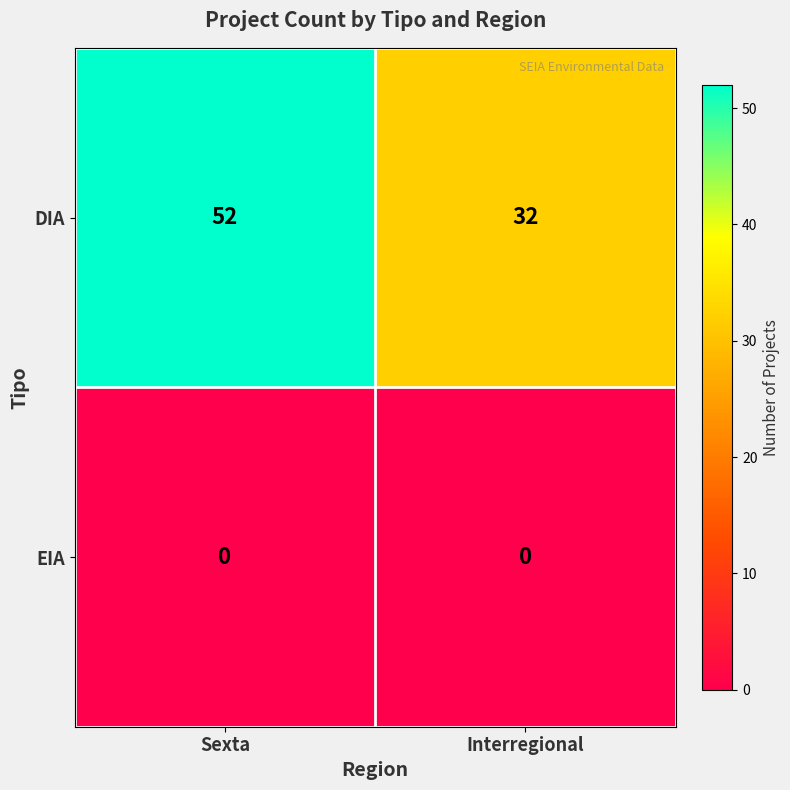

How many data points does each series have?

2